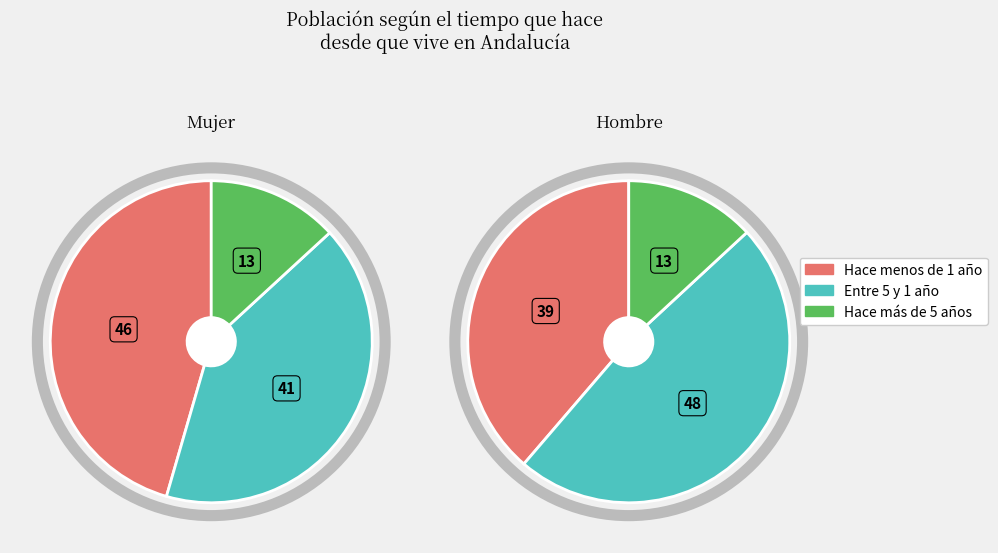

Between Entre 5 y 1 año and Hace menos de 1 año, which is larger?

Entre 5 y 1 año